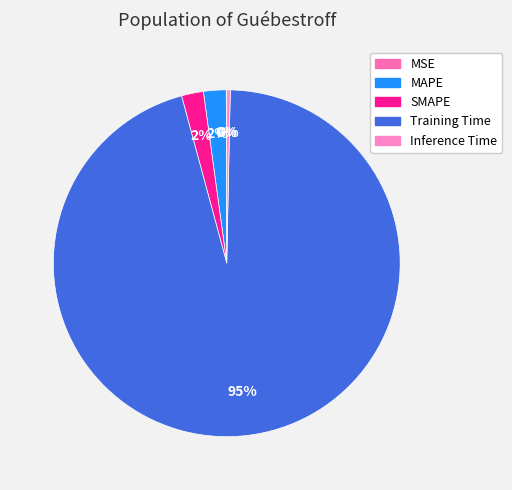

To the nearest percent, what is the difference between the largest and smallest slice percentages?

95%